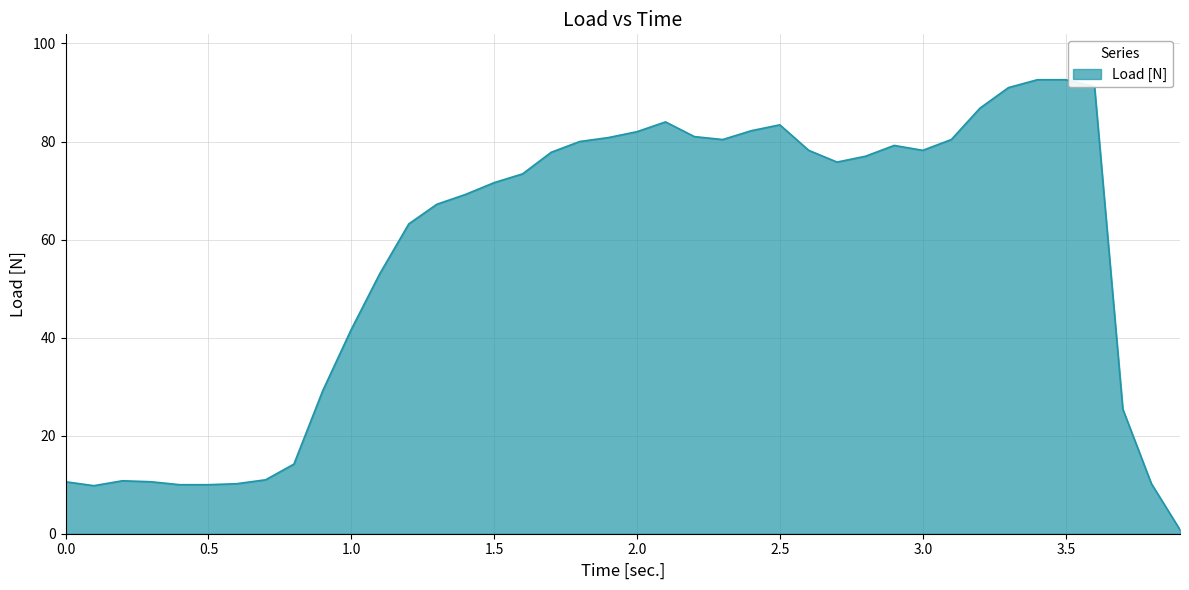

What is the average value?

56.4